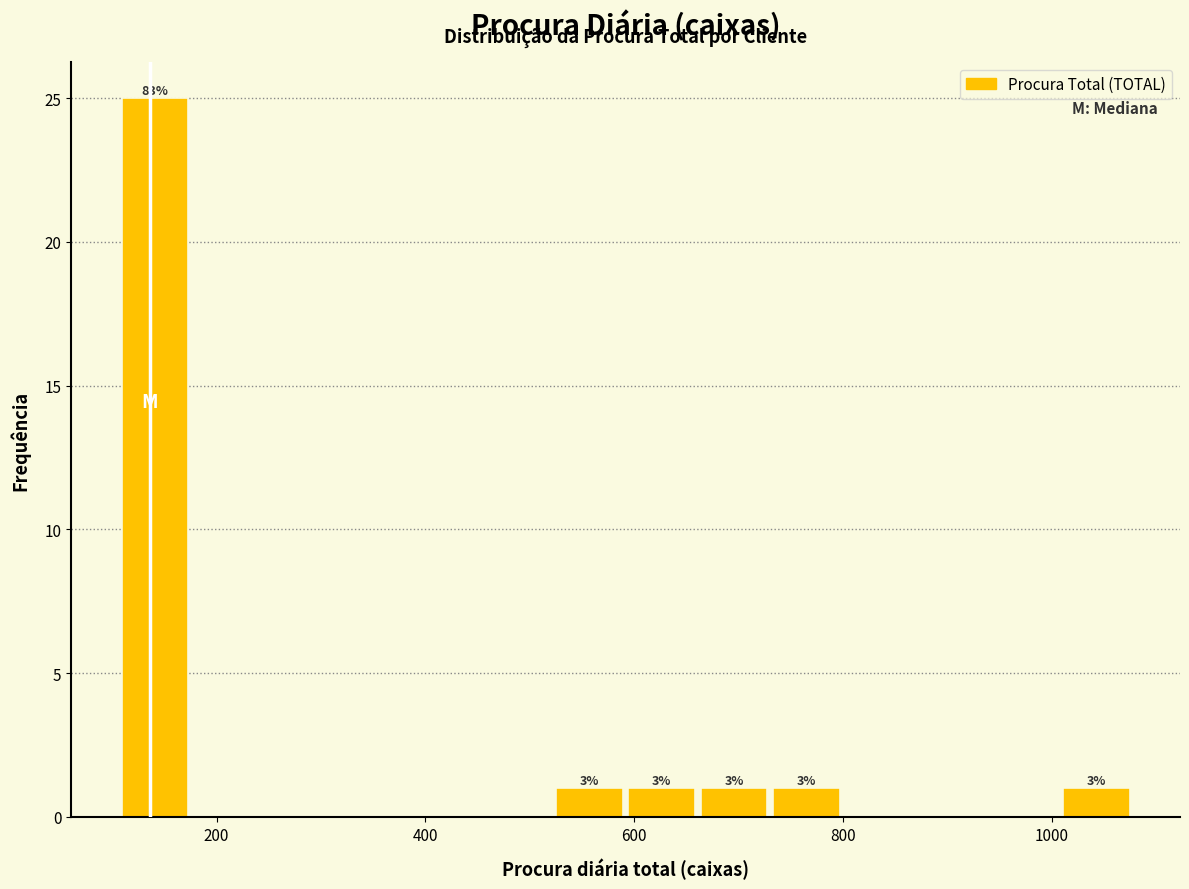

Around what value on the x-axis is the tallest bar? Give the approximate position of its centre, as read against the axis.

140